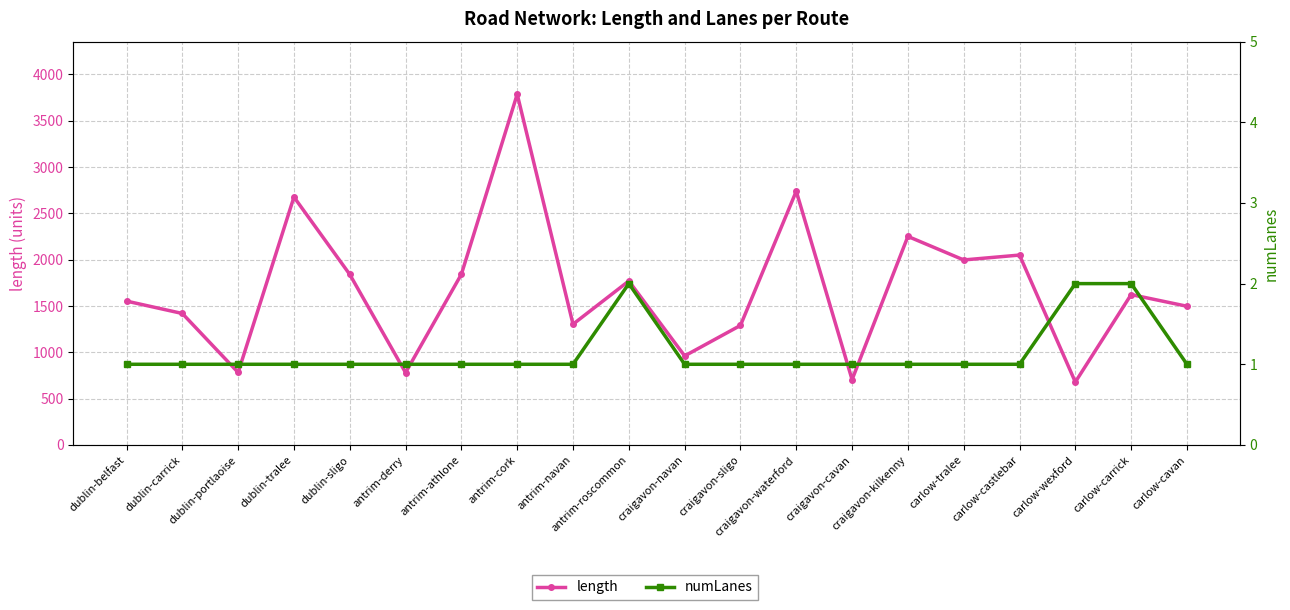

Where is the first local minimum for length?

dublin-portlaoise